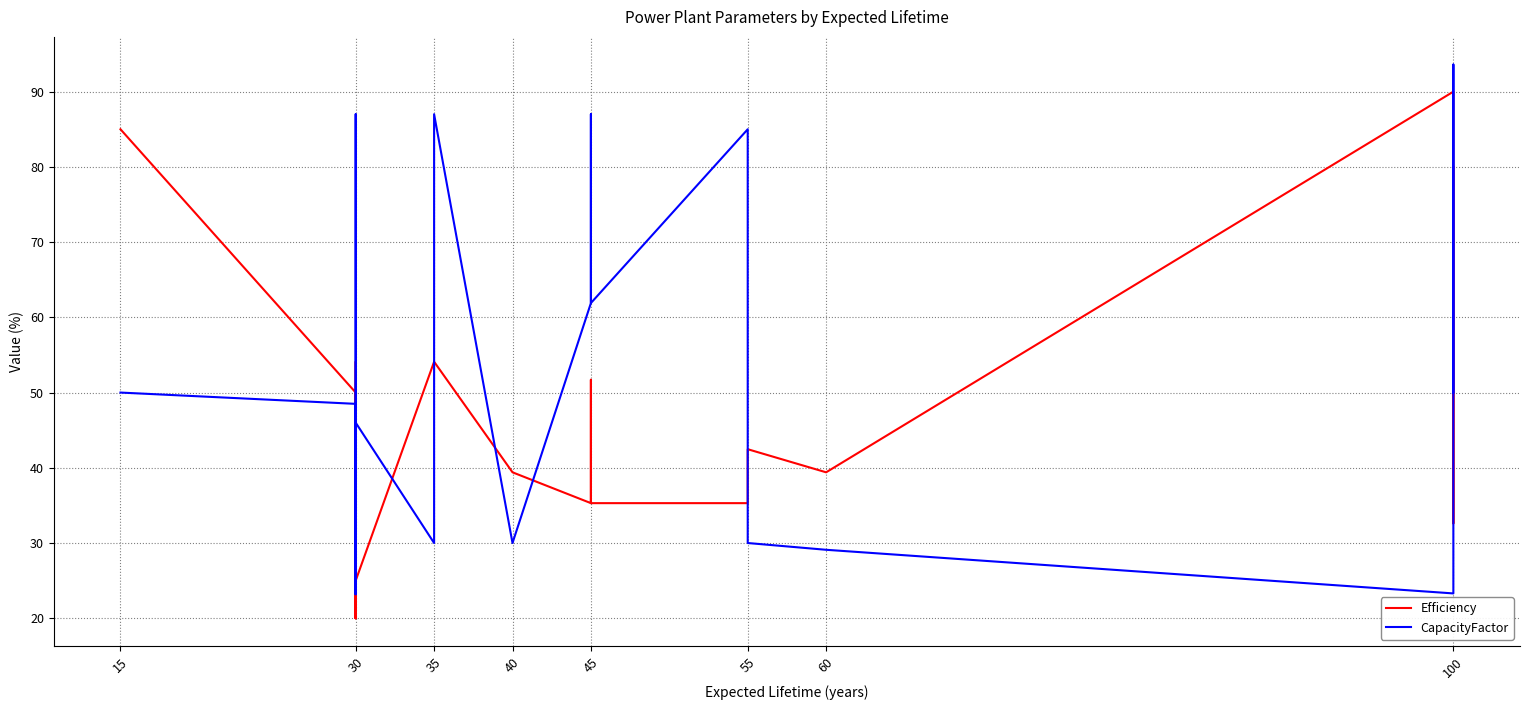

What is the value of the Efficiency point at the 17th from the left?

42.5